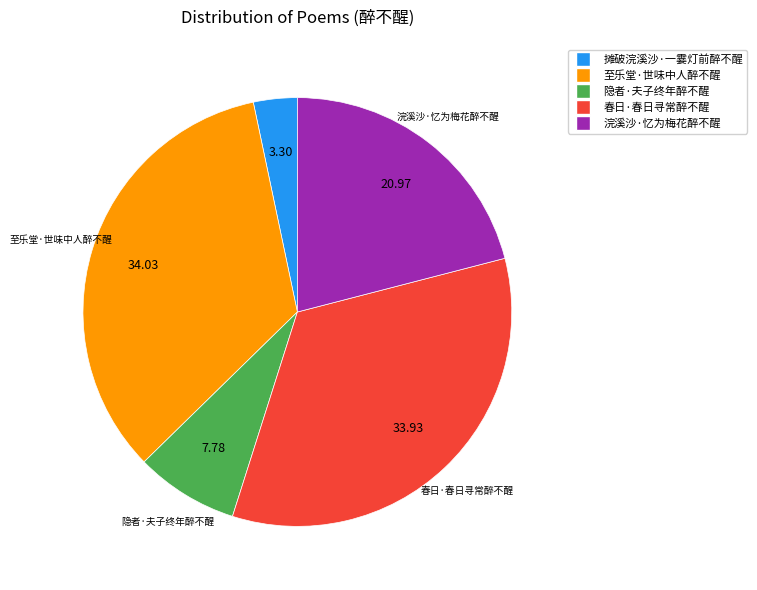

How many segments does this pie chart have?

5